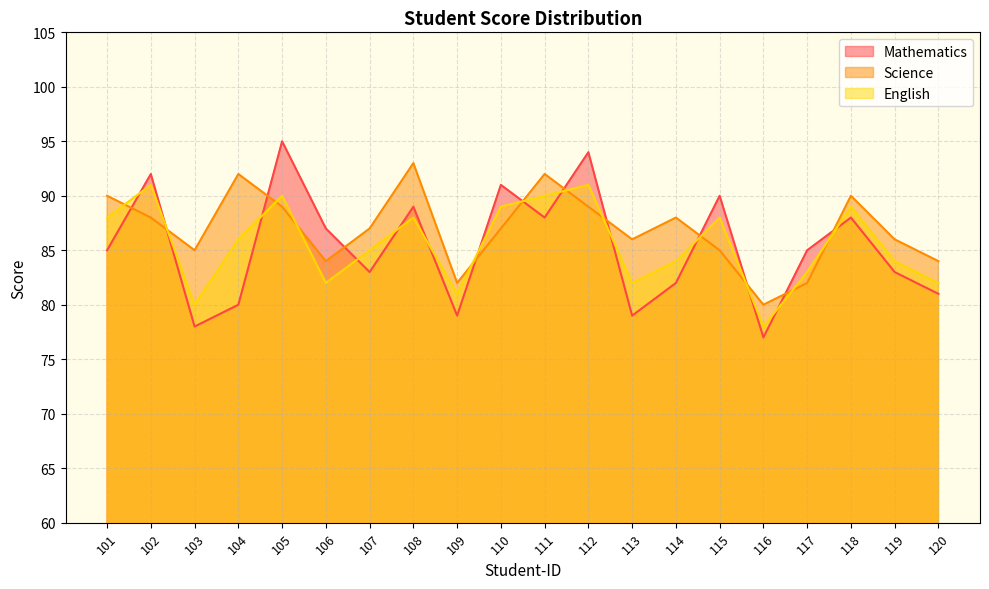

How many values in the Science series exceed 87?

9